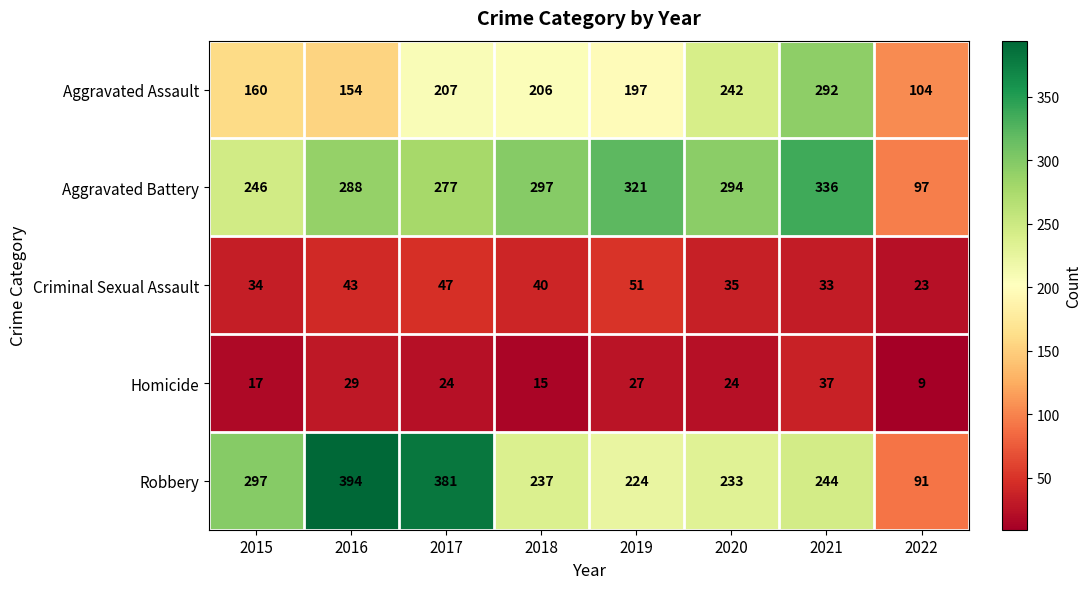

What is the difference between the second highest and minimum values in the Aggravated Battery series?

224